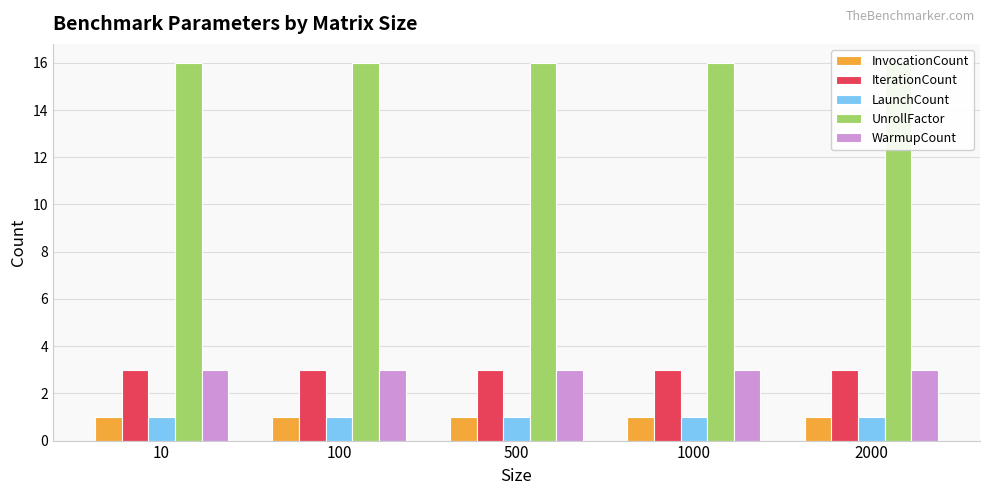

Is the value of IterationCount at 10 greater than the value of UnrollFactor at 500?

No